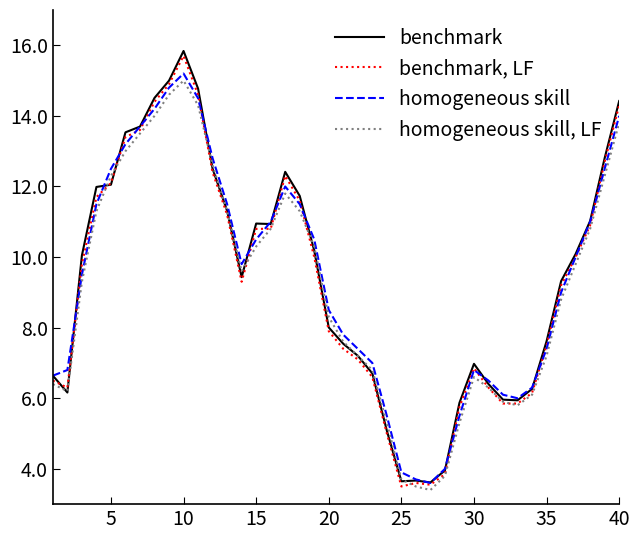

True or false: homogeneous skill, LF has more than 0 interior local peaks.

True